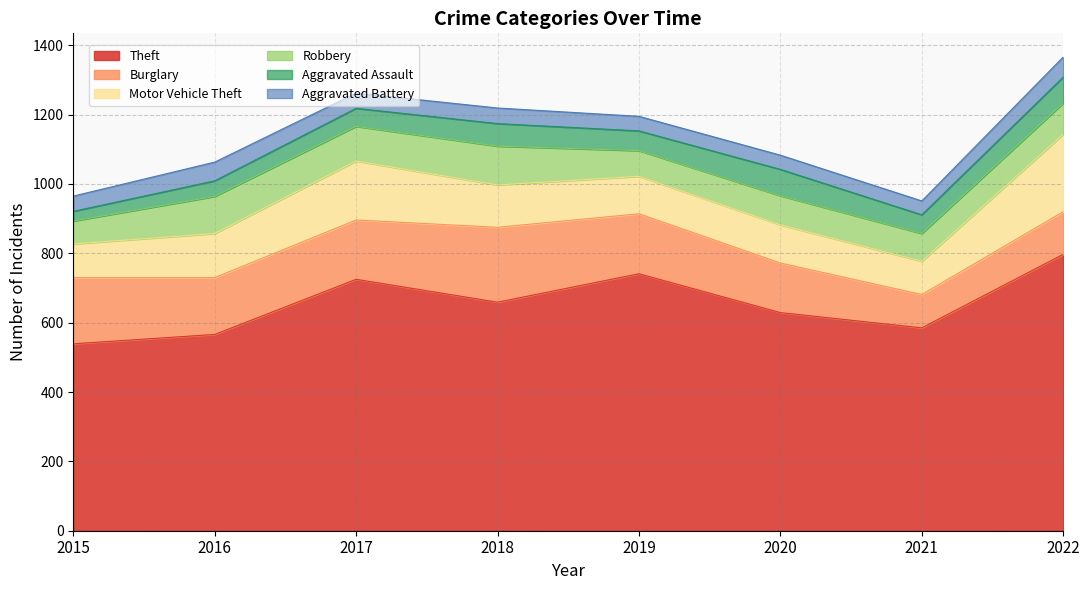

Reading right to left, transcribe all the data shown in this chart.

Theft: 797	585	629	741	659	725	566	539
Burglary: 123	96	143	173	216	171	164	191
Motor Vehicle Theft: 223	96	110	108	122	170	127	97
Robbery: 90	80	84	74	112	100	107	66
Aggravated Assault: 75	54	76	57	65	52	45	28
Aggravated Battery: 58	40	41	42	45	44	54	44